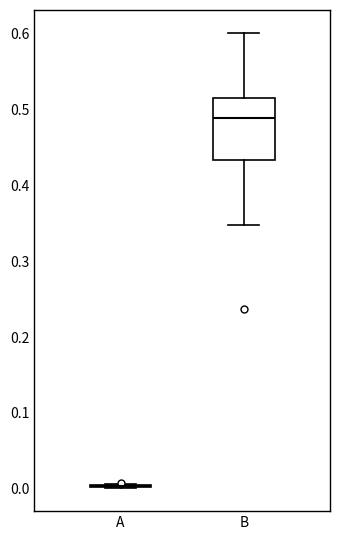

Comparing the boxes themselves (not the whiskers), which one is the tallest?

B